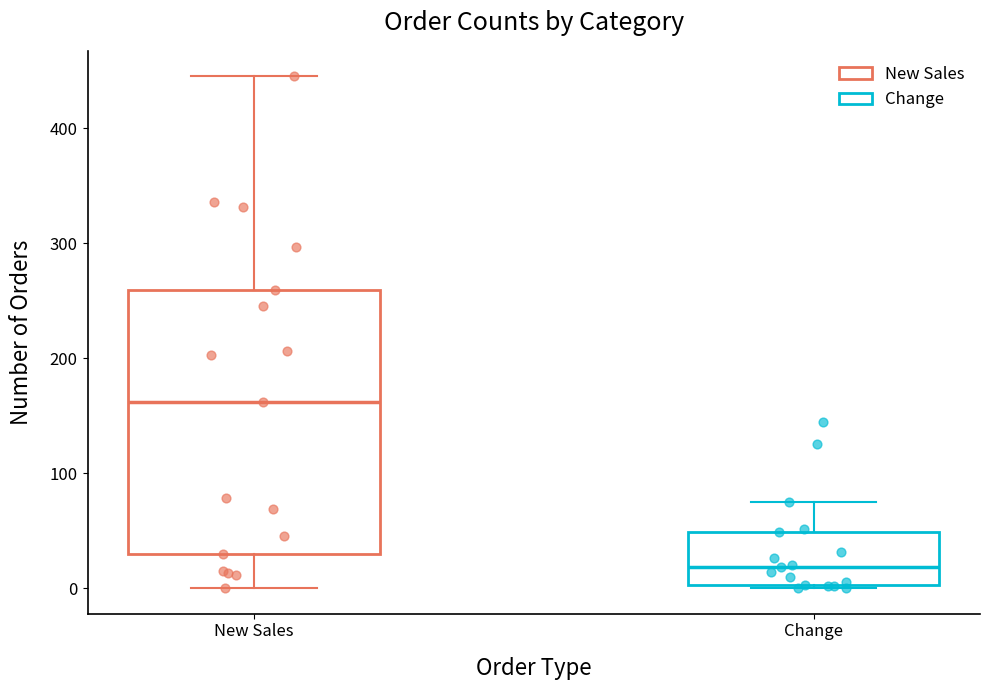

Reading left to right, read every box against the y-axis: the position of its median line, the range the box covers, and the ends of its whiskers. The values are not printed on the chart, so give them approximately, as read against the axis.

New Sales: median 160, box 30 to 260, whiskers 0 to 450
Change: median 20, box 0 to 50, whiskers 0 to 80